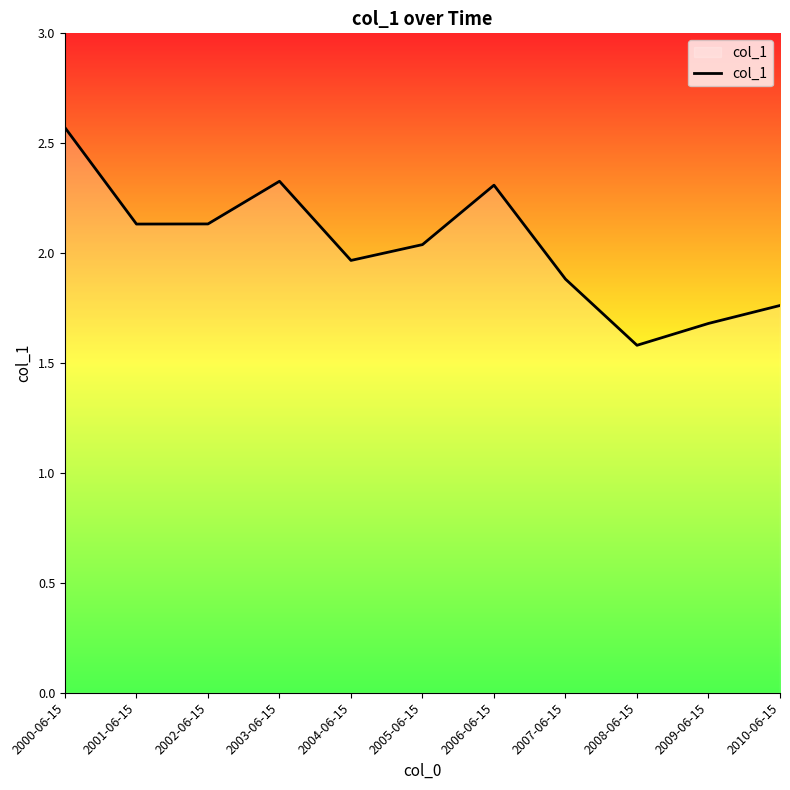

Approximately how many times larger is the value at 2002-06-15 compared to 2000-06-15?

0.8